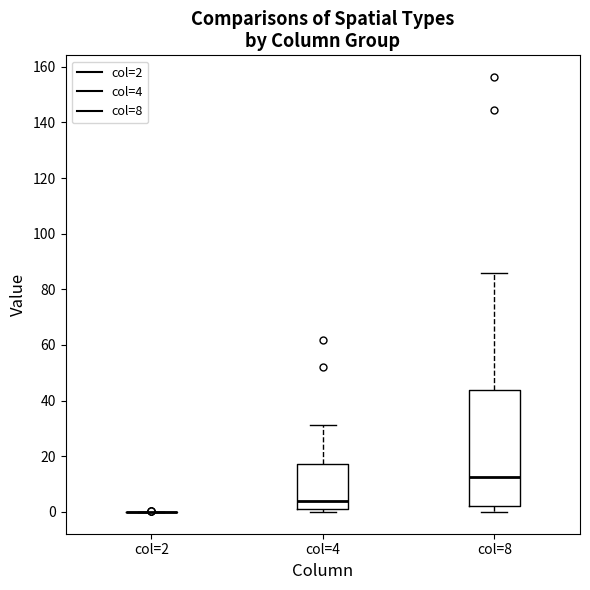

Reading left to right, read every box against the y-axis: the position of its median line, the range the box covers, and the ends of its whiskers. The values are not printed on the chart, so give them approximately, as read against the axis.

col=2: box collapsed to a line at 0, whiskers 0 to 0
col=4: median 4, box 0 to 18, whiskers 0 (just below the box's lower edge) to 32
col=8: median 12, box 2 to 44, whiskers 0 to 86